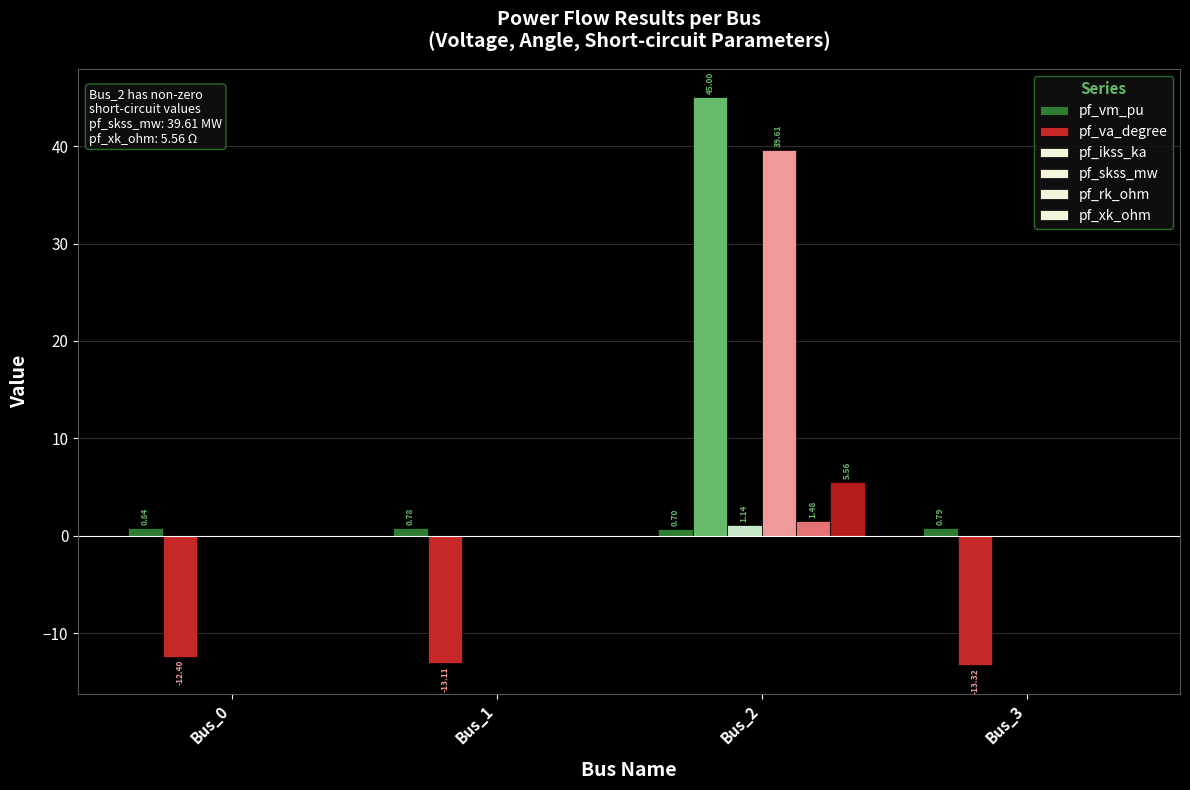

At Bus_2, list the series in order from largest to smallest.

pf_va_degree, pf_skss_mw, pf_xk_ohm, pf_rk_ohm, pf_ikss_ka, pf_vm_pu